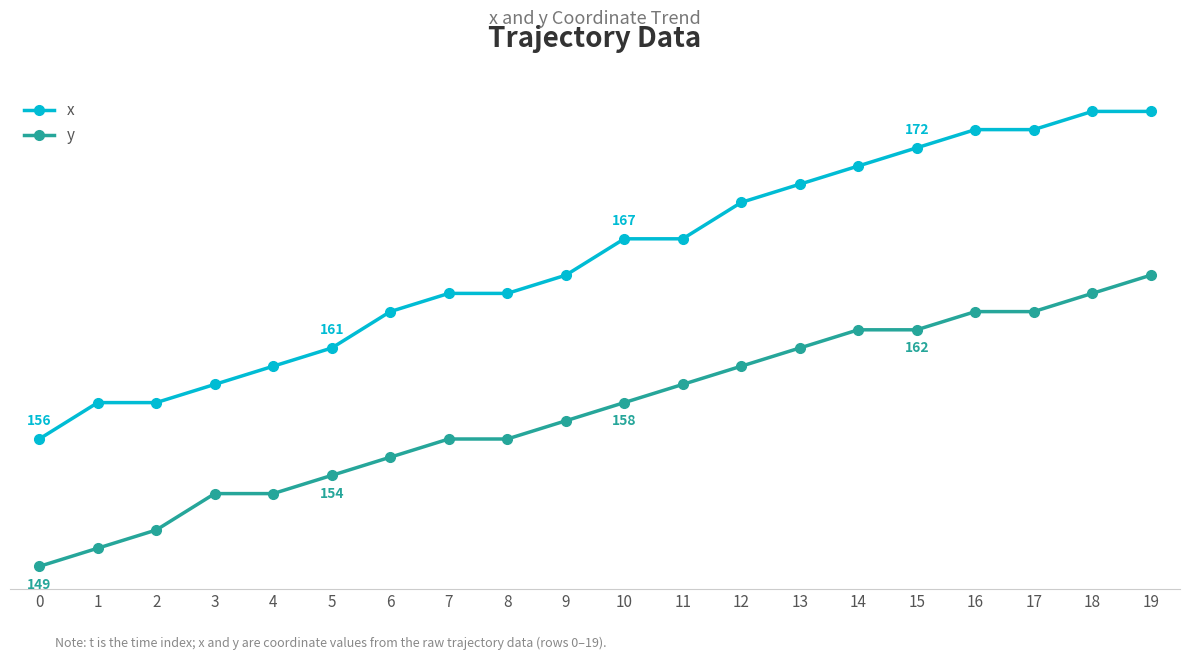

True or false: y has a value of 257 at 1.

False